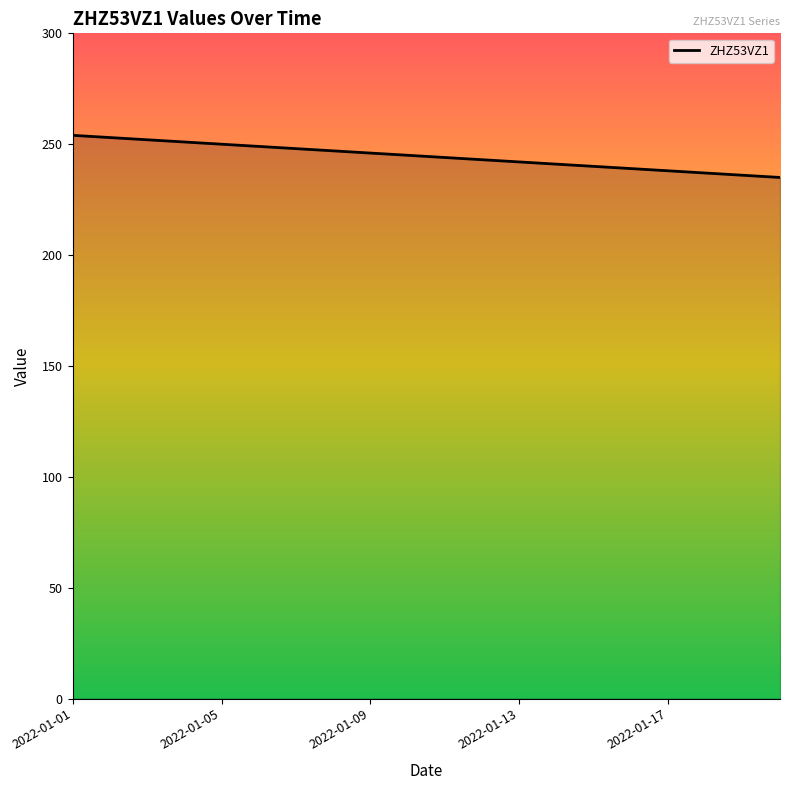

What is the minimum value shown in the chart?

235